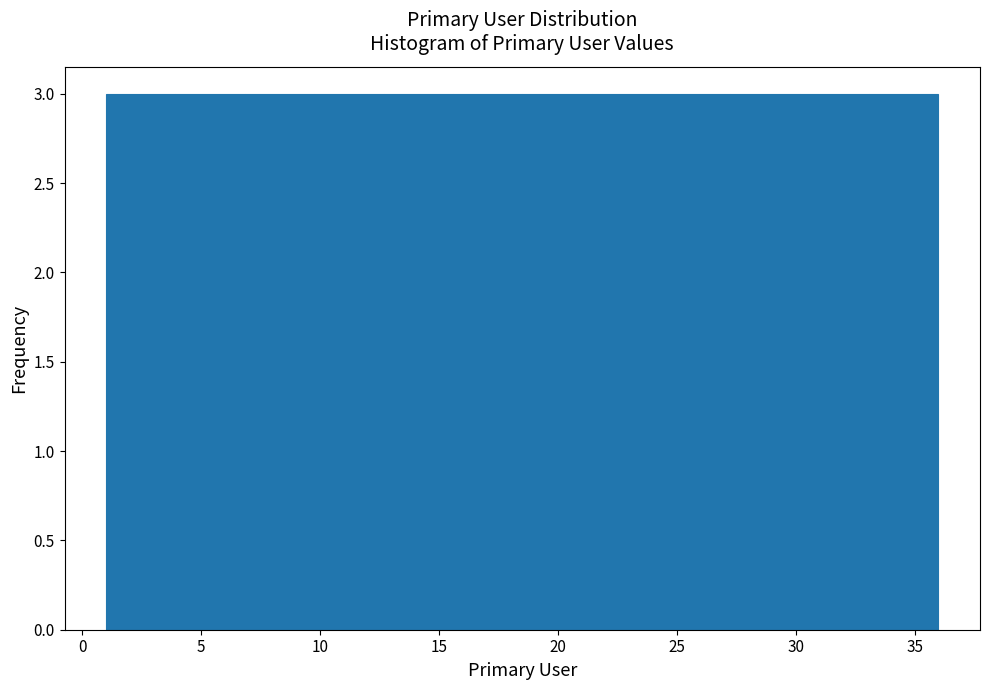

Reading left to right, list every bar in this chart as the range it spans on the x-axis followed by its height. Neither the bar edges nor the heights are printed on the chart, so give them approximately, as read against the axes.

1.0 to 4.0: 3
4.0 to 7.0: 3
7.0 to 10.0: 3
10.0 to 12.5: 3
12.5 to 15.5: 3
15.5 to 18.5: 3
18.5 to 21.5: 3
21.5 to 24.5: 3
24.5 to 27.5: 3
27.5 to 30.0: 3
30.0 to 33.0: 3
33.0 to 36.0: 3